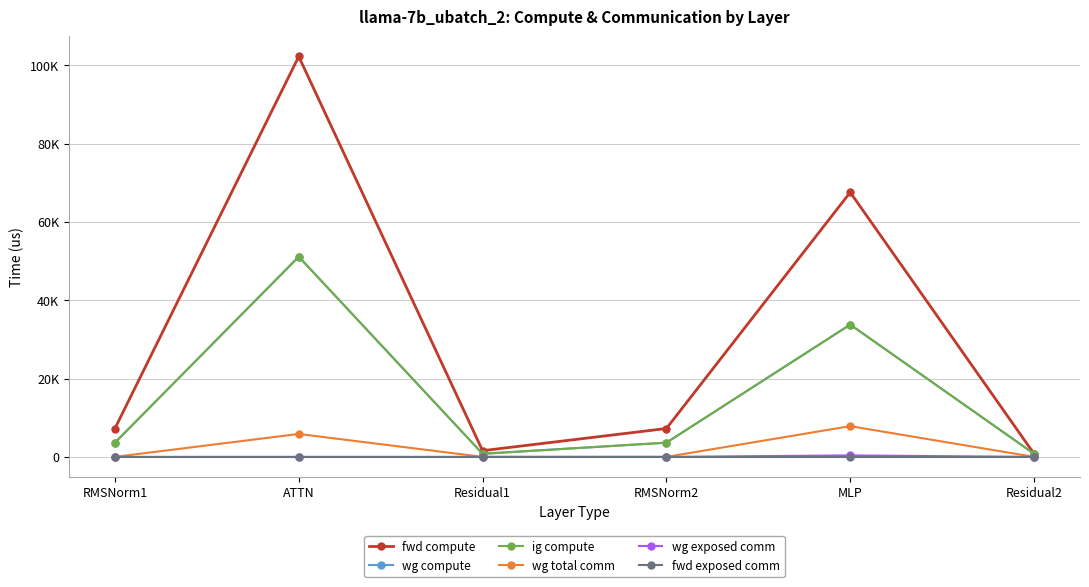

How many interior local valleys does the fwd compute series have?

1